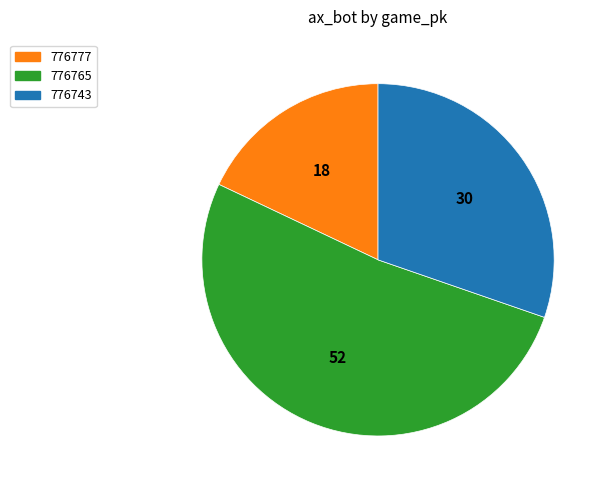

Do 776743 and 776777 together represent more than half of the pie?

No